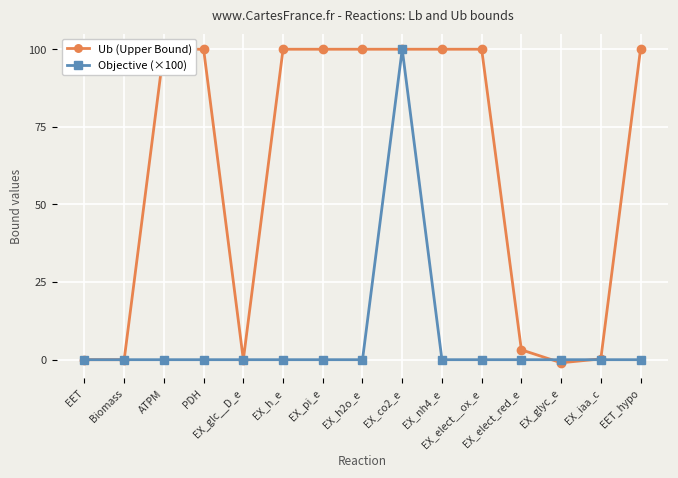

Is it true that Objective (×100) equals 56.0 at EX_h2o_e?

False